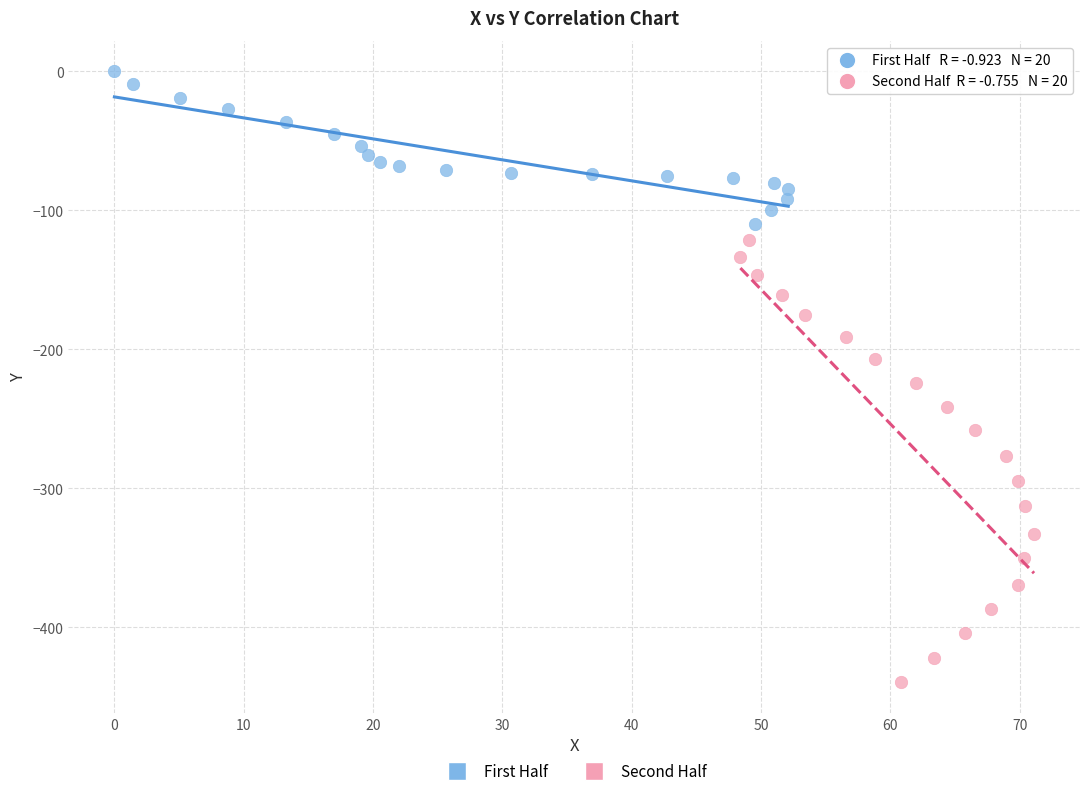

Which series has the largest Y range (max minus min)?

Second Half